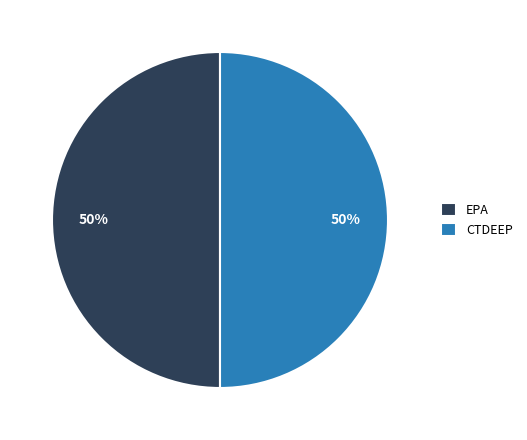

To the nearest percent, what portion does EPA represent?

50%